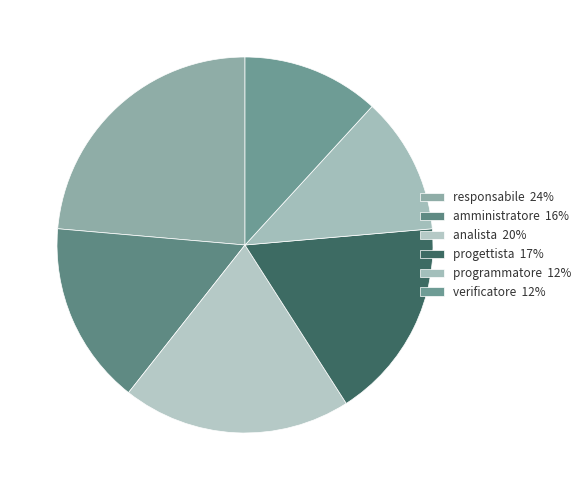

To the nearest percent, what is the difference between the analista and responsabile slice percentages?

4%